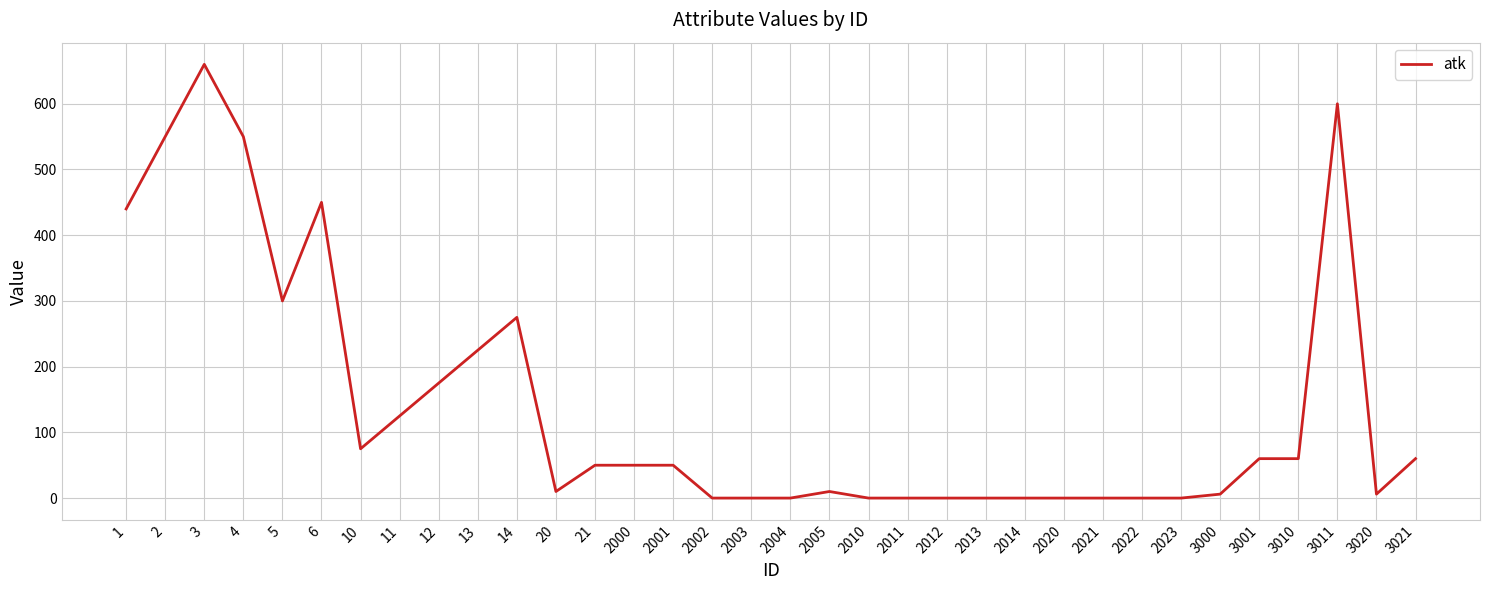

What is the greatest value displayed?

660